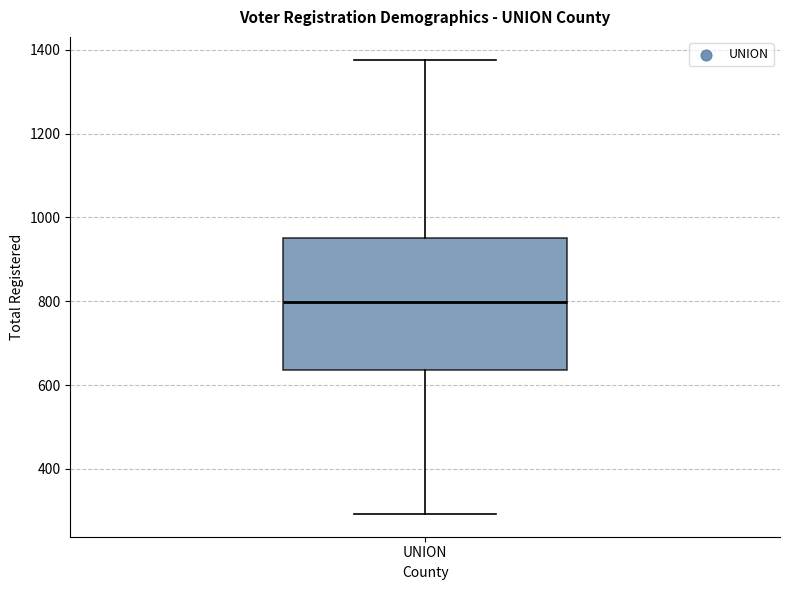

Transcribe this box plot: give where the median line is, the range the box spans, and where the two whiskers end, as read against the y-axis. The values are not printed on the chart, so give them approximately, as read against the axis.

median 800, box 640 to 960, whiskers 300 to 1380